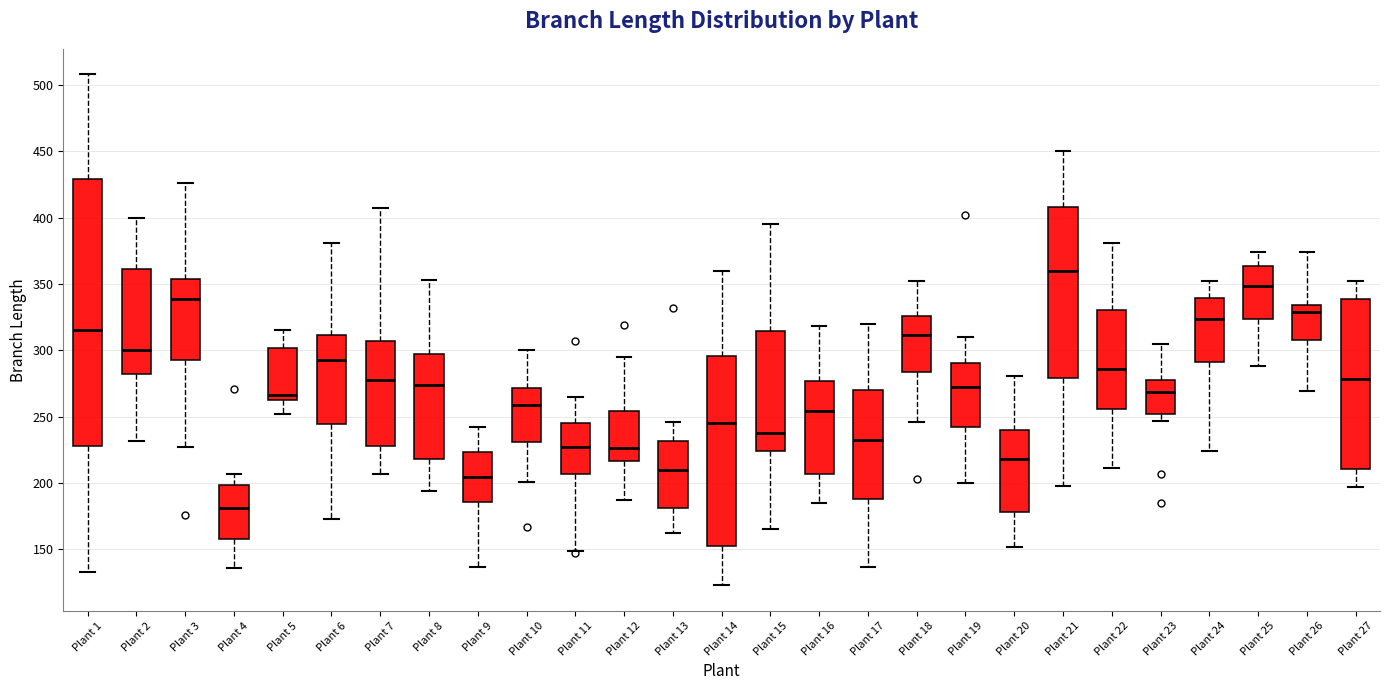

Where does the lower whisker of the box for Plant 22 end on the y-axis? The values are not printed on the chart, so give them approximately, as read against the axis.

210